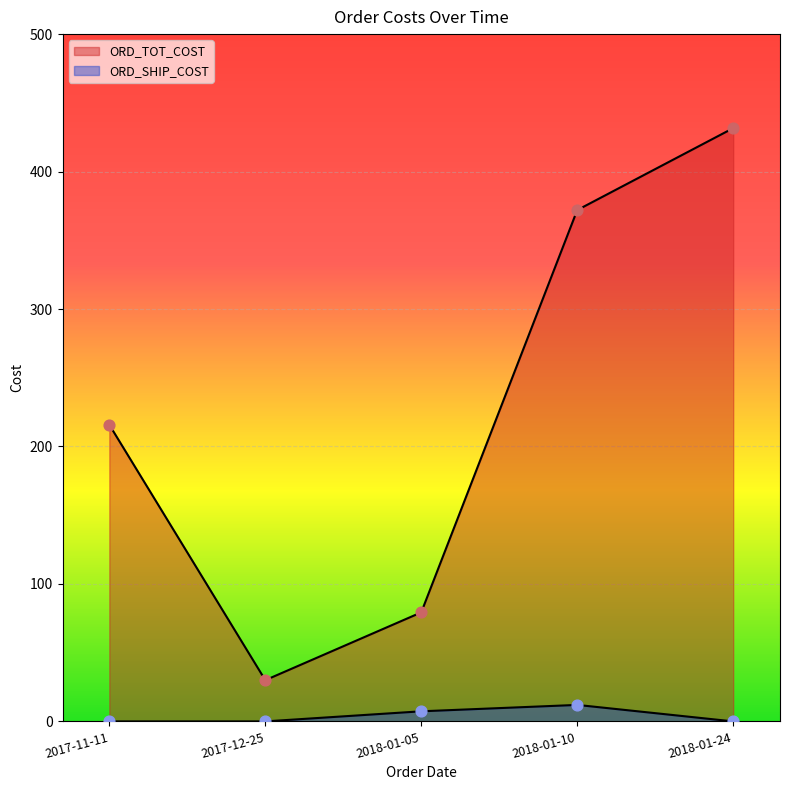

Is the value of ORD_TOT_COST at 2018-01-05 greater than the value of ORD_SHIP_COST at 2018-01-10?

Yes